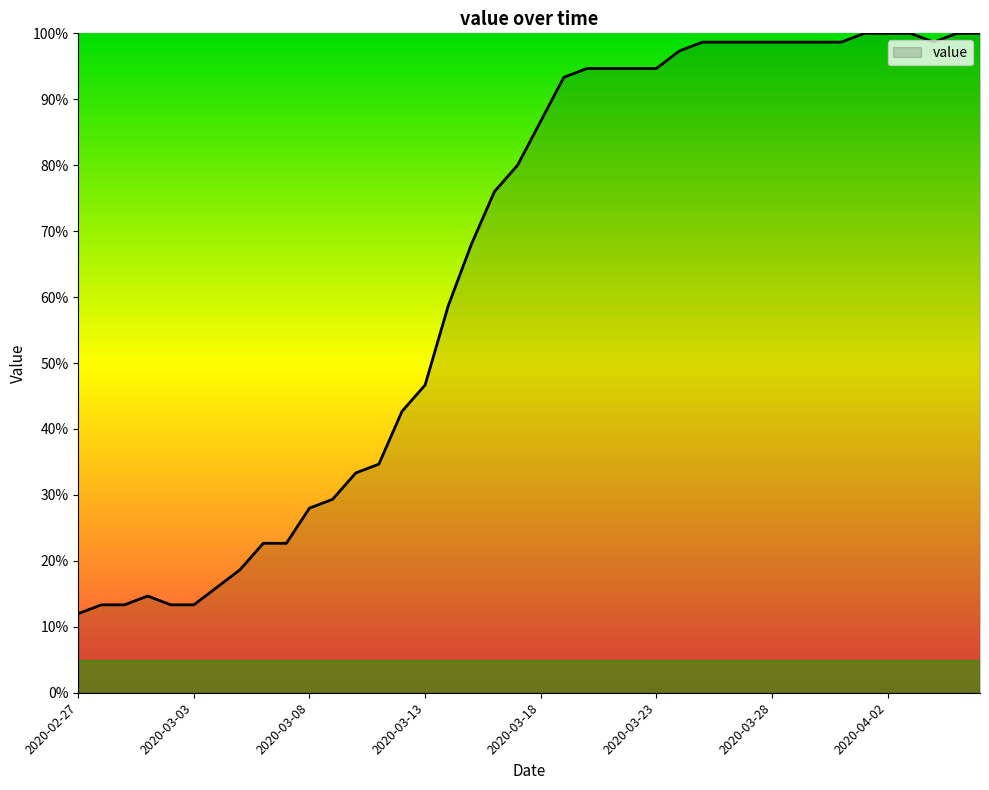

What is the difference between the maximum and minimum values?

88.0